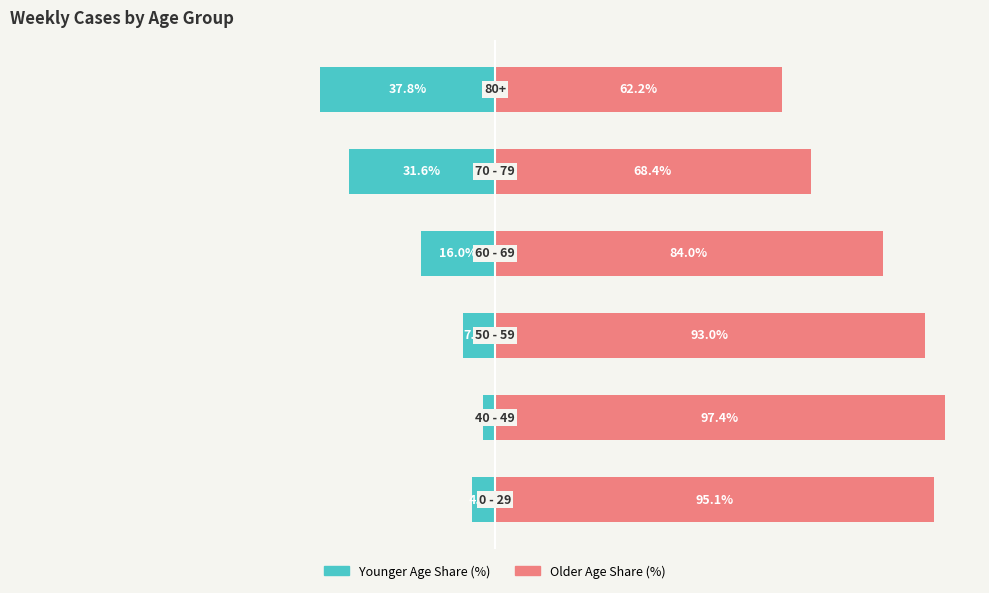

List the series in order of their peak value, highest first.

Older Age Share (%), Younger Age Share (%)